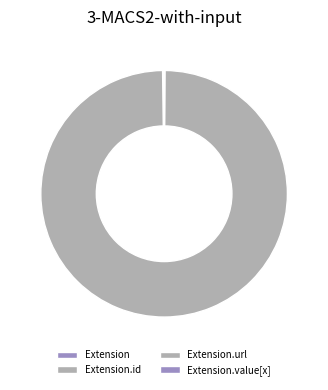

How many segments does this pie chart have?

4